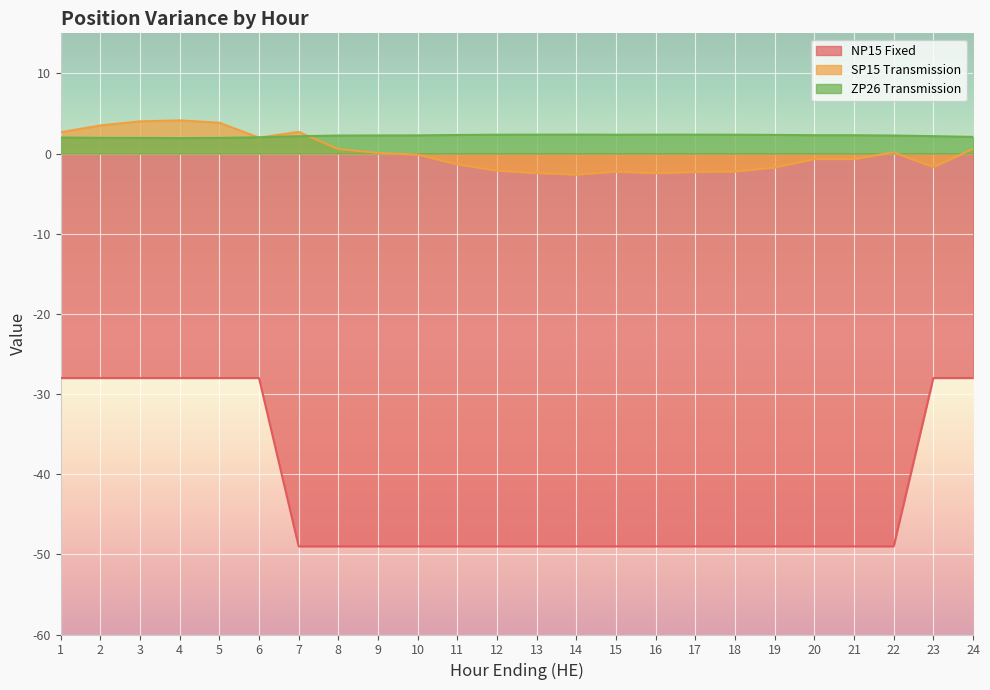

True or false: ZP26 Transmission and SP15 Transmission intersect in this chart.

True